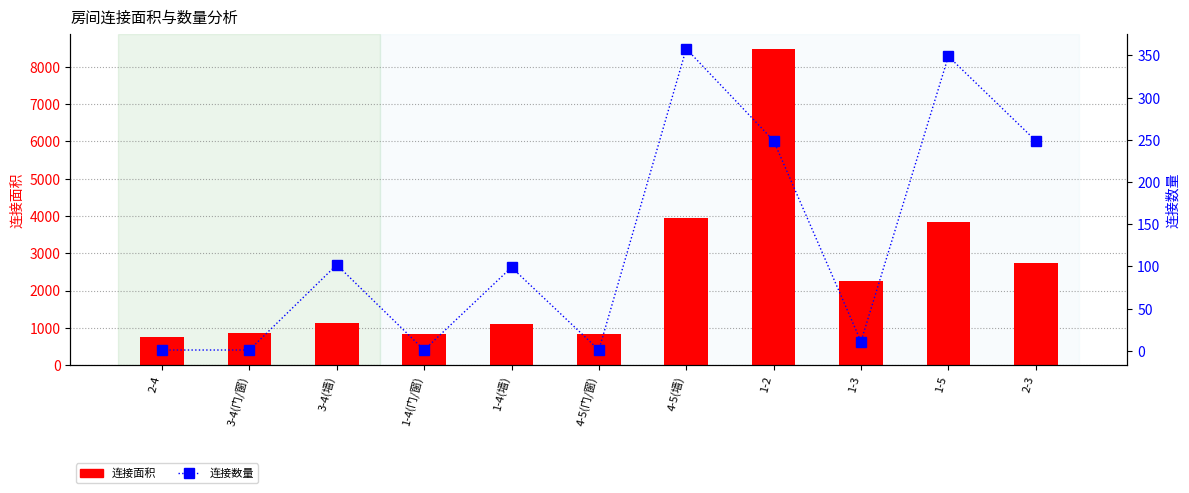

The 连接数量 series shows 24 at 3-4(墙). True or false?

False